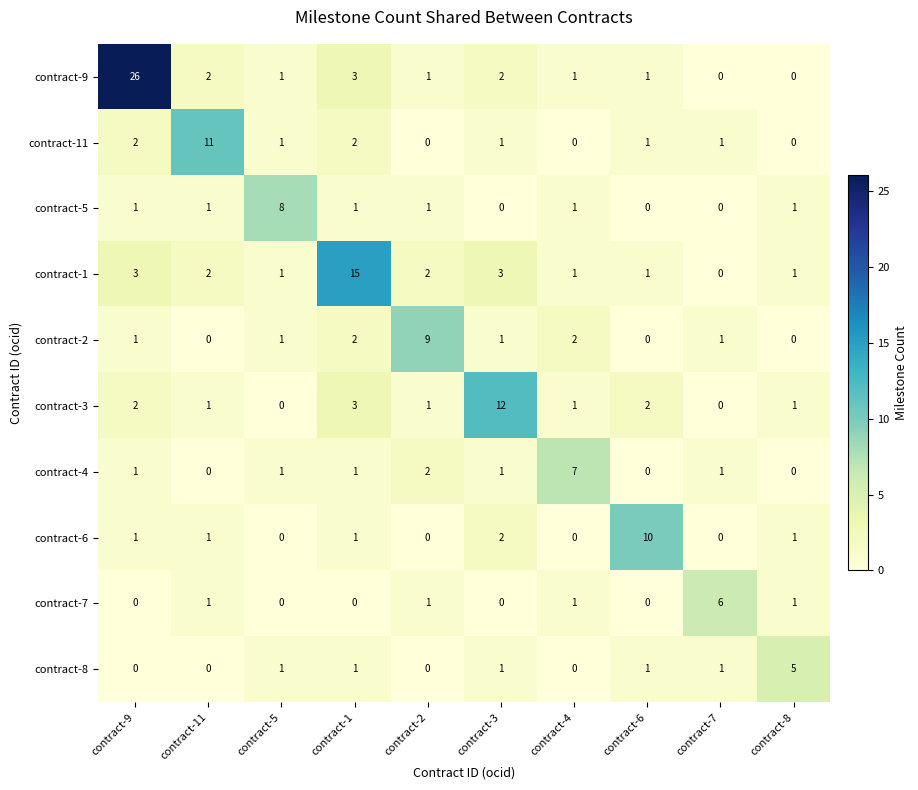

List the series in order of their peak value, highest first.

contract-9, contract-1, contract-3, contract-11, contract-6, contract-2, contract-5, contract-4, contract-7, contract-8